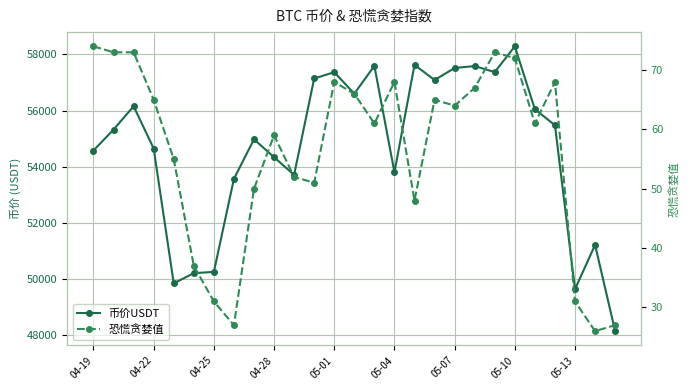

What is the average value of the 币价USDT series?

54670.5